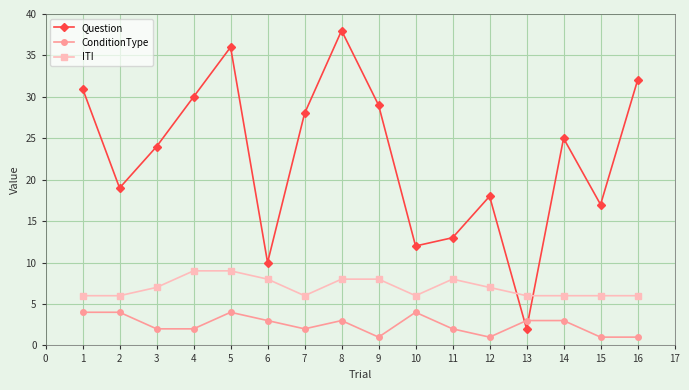

What is the spread (max minus min) of values at 11?

11